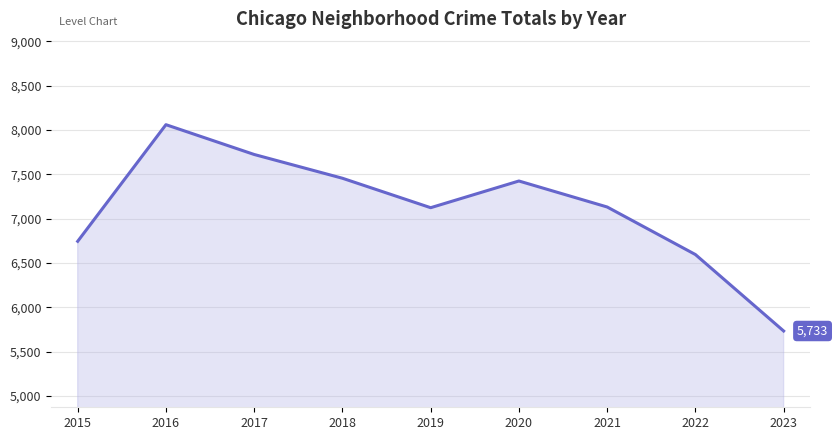

Which has a higher value, 2016 or 2015?

2016